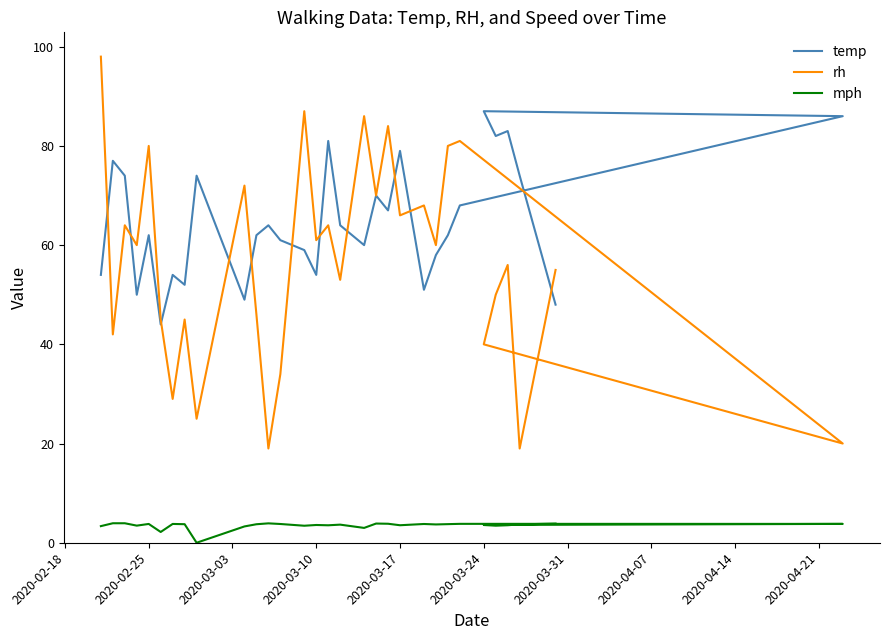

True or false: mph and rh intersect in this chart.

False